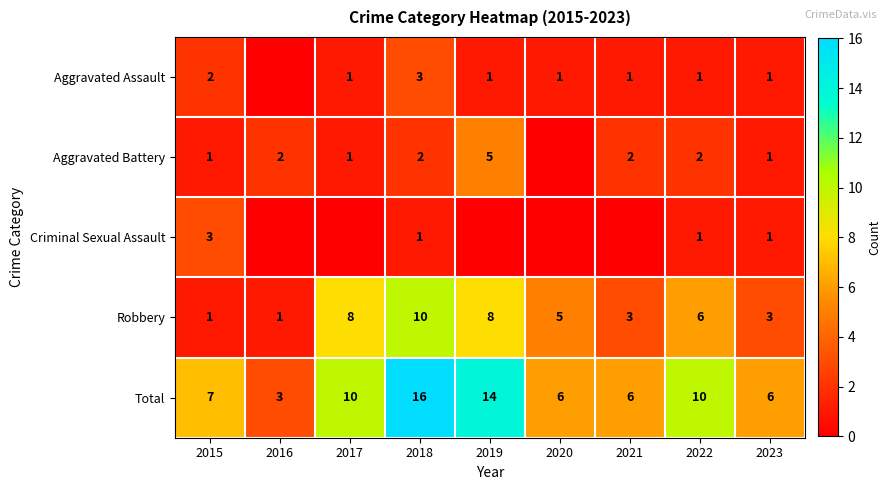

Is the value of Aggravated Battery at 2018 greater than the value of Robbery at 2019?

No